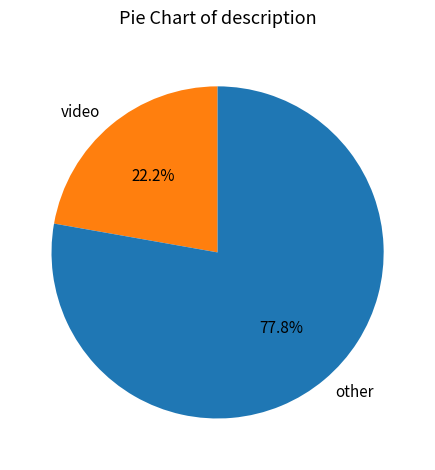

What is the ratio of the value at other to the value at video?

3.5